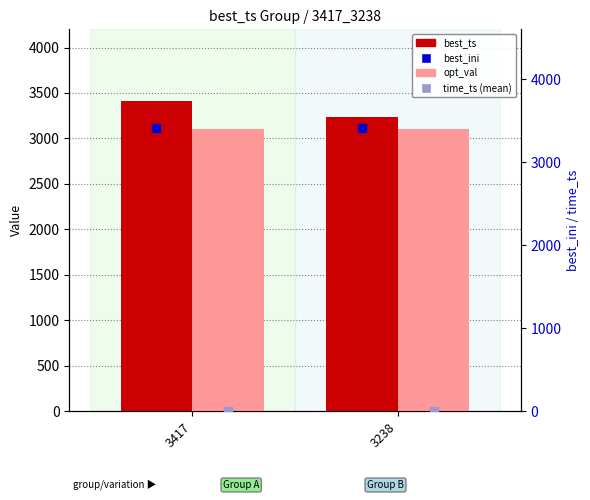

What are all the series names shown in the legend?

best_ts, opt_val, best_ini, time_ts (mean)